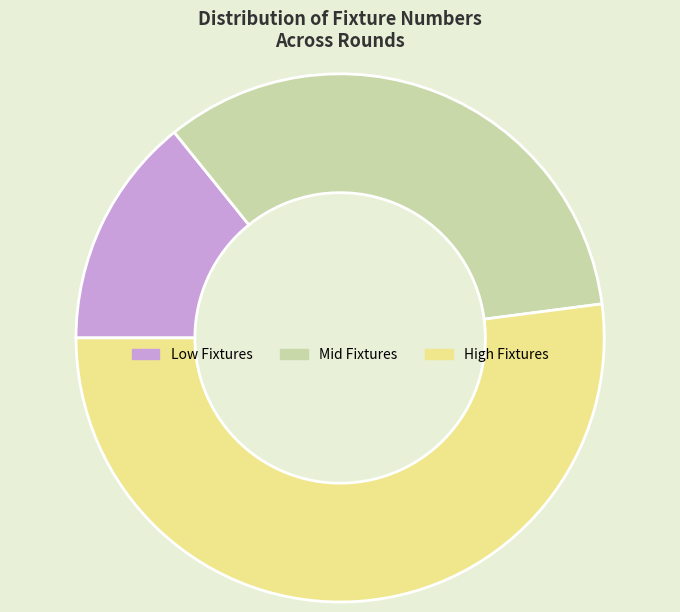

Rank the categories by value from highest to lowest.

High Fixtures, Mid Fixtures, Low Fixtures